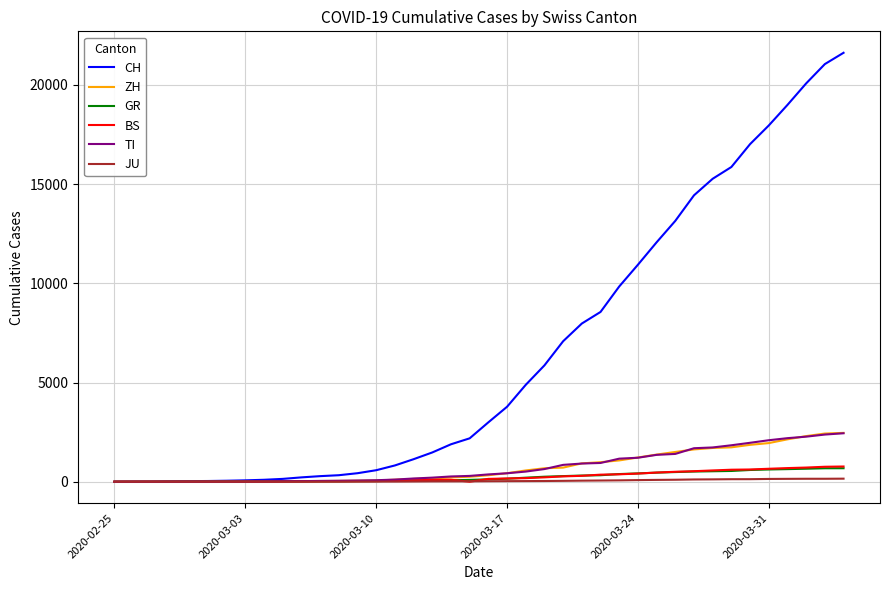

Is this an area chart (filled region under the line)?

No